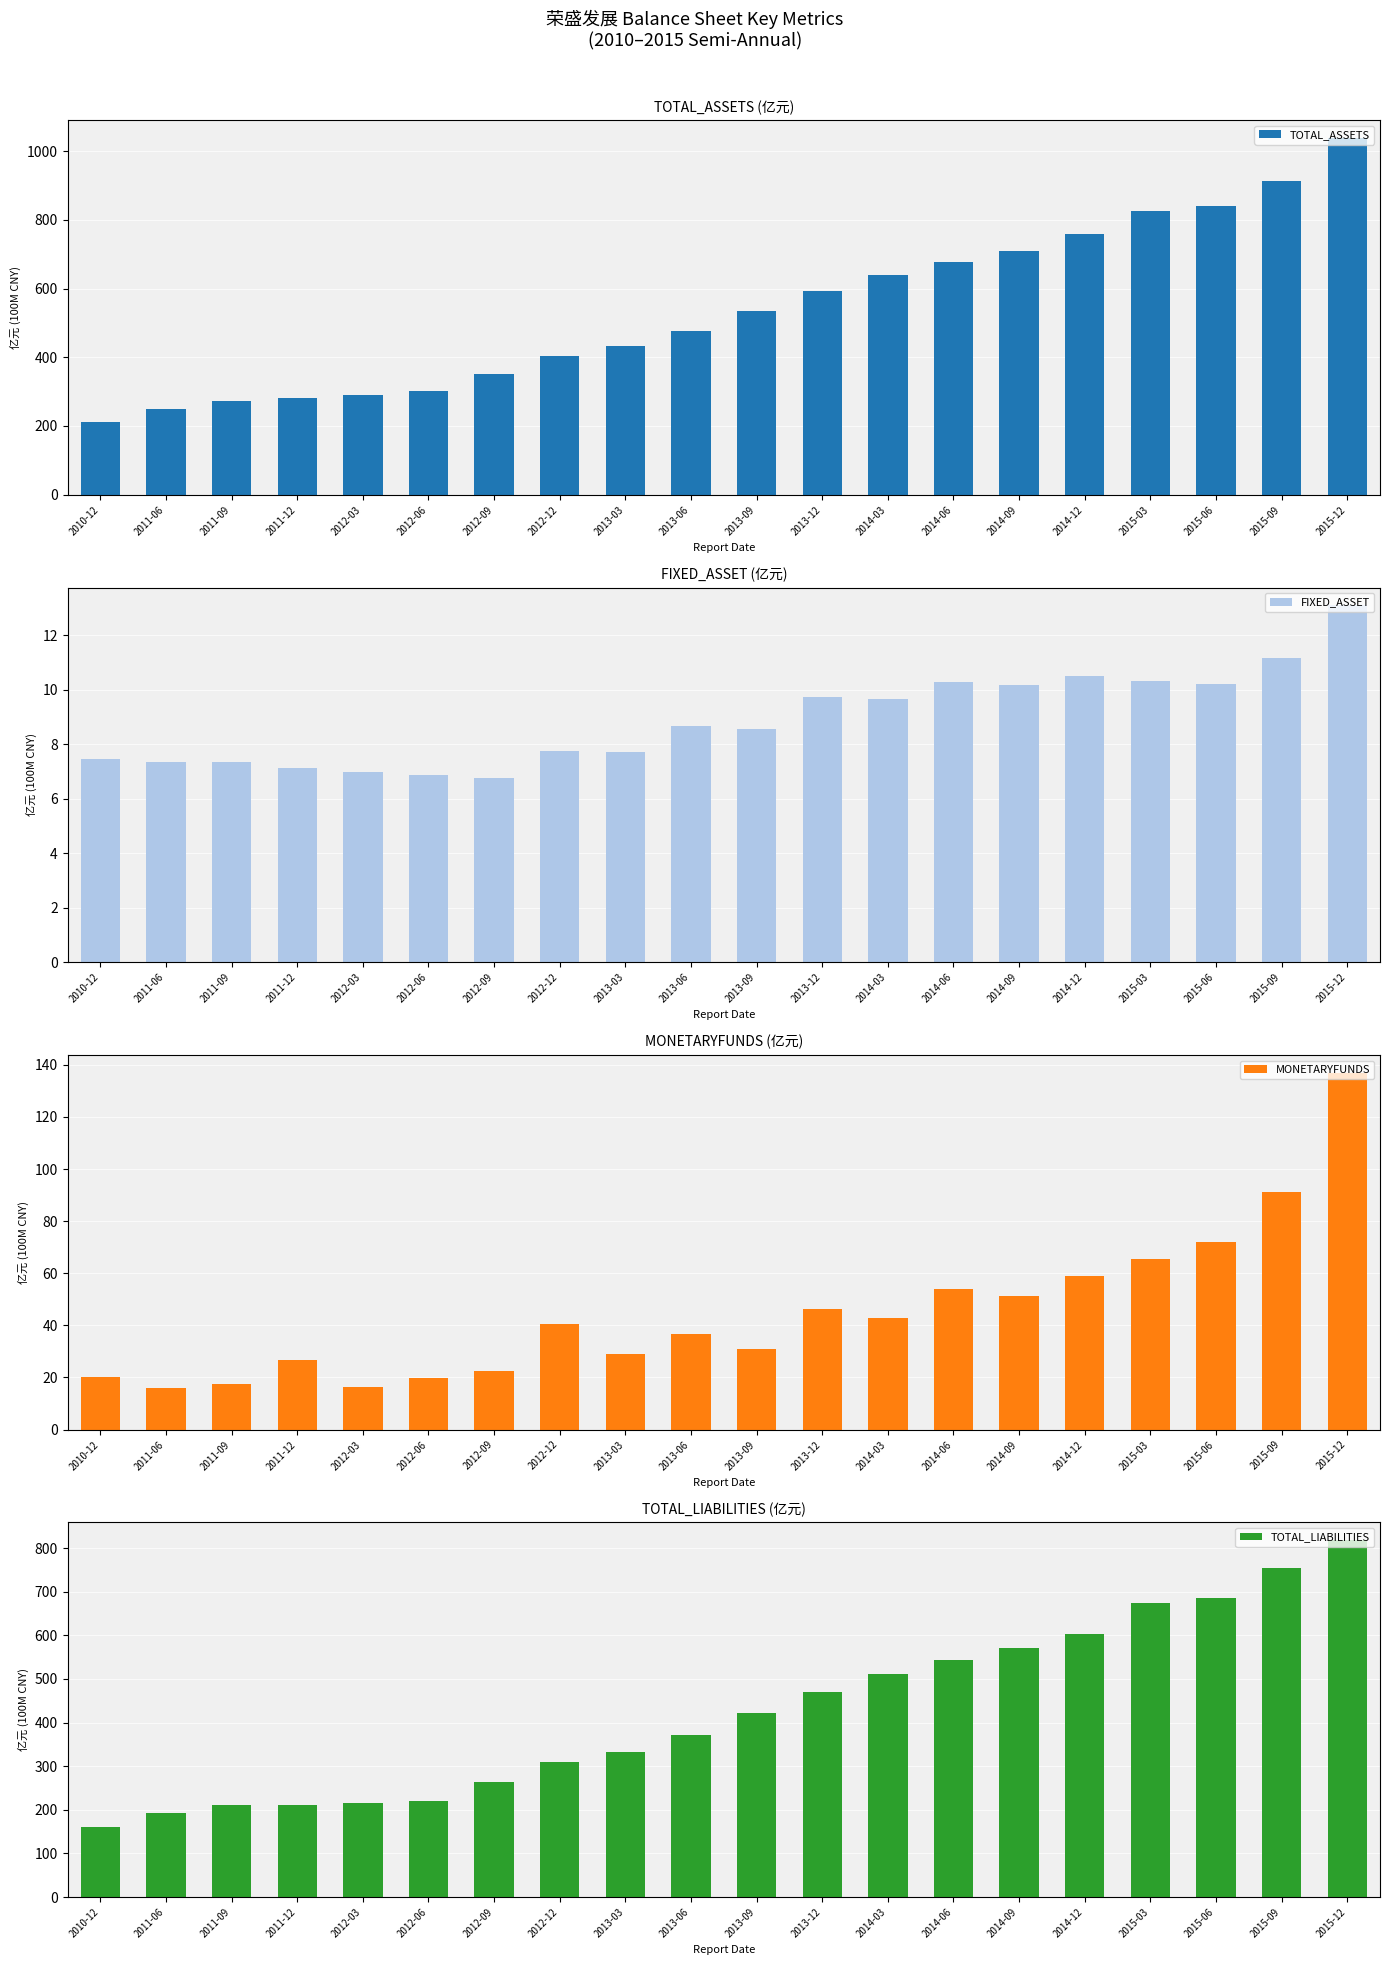

What is the label of the 7th bar from the left?

2012-09